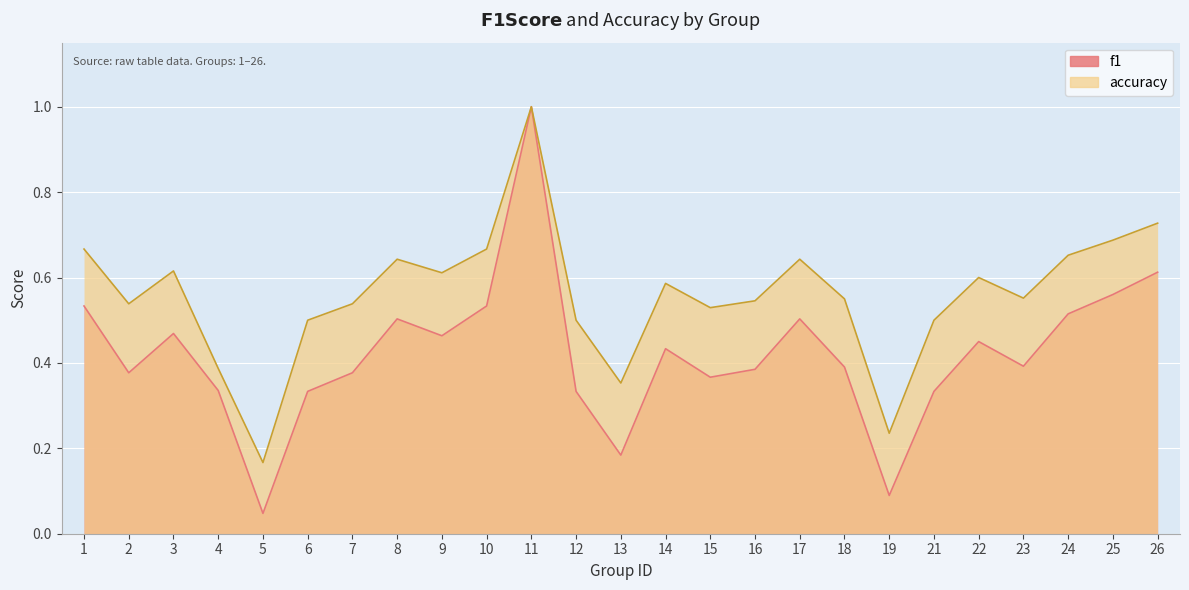

True or false: accuracy and f1 cross at least once.

False